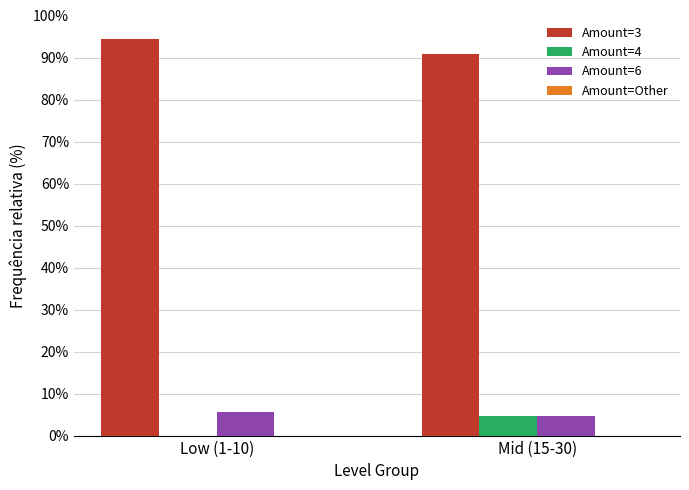

What is the total value across all series at Low (1-10)?

100.0